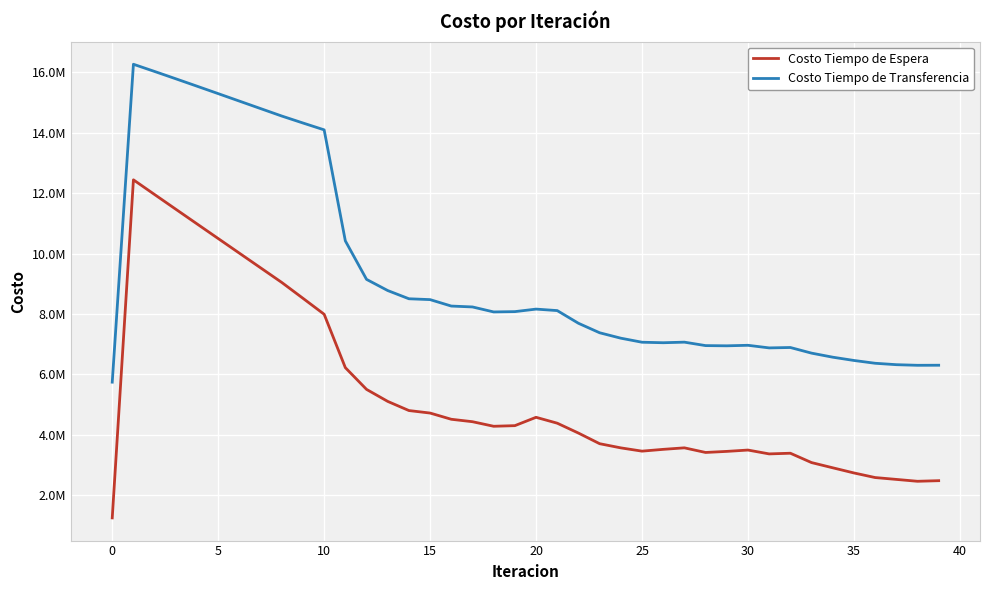

What are all the series names shown in the legend?

Costo Tiempo de Espera, Costo Tiempo de Transferencia